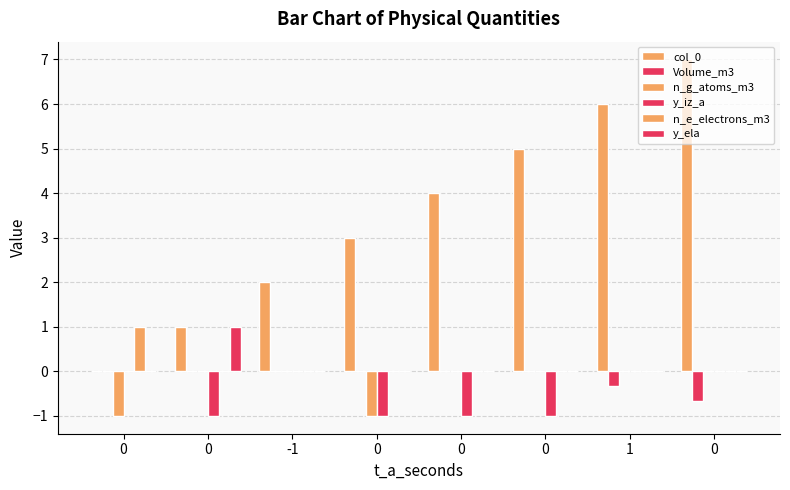

At 0, list the series in order from smallest to largest.

n_g_atoms_m3, col_0, Volume_m3, y_iz_a, y_ela, n_e_electrons_m3